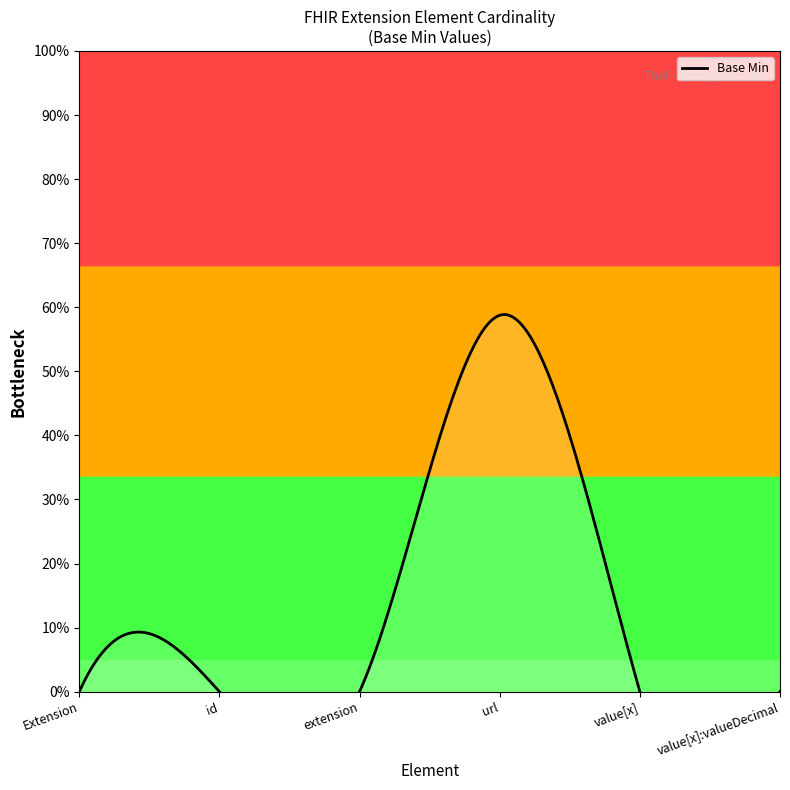

What is the difference between the maximum and minimum values?

1